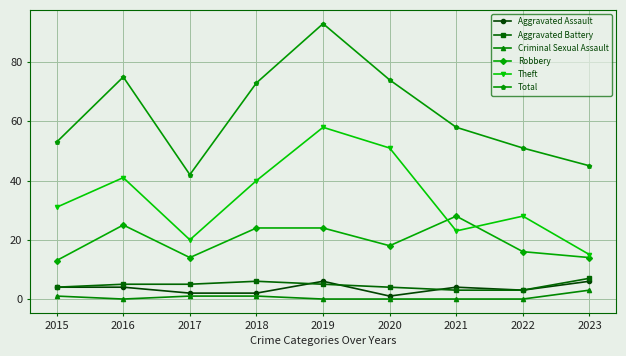

Which series changed the most between 2015 and 2016?

Total